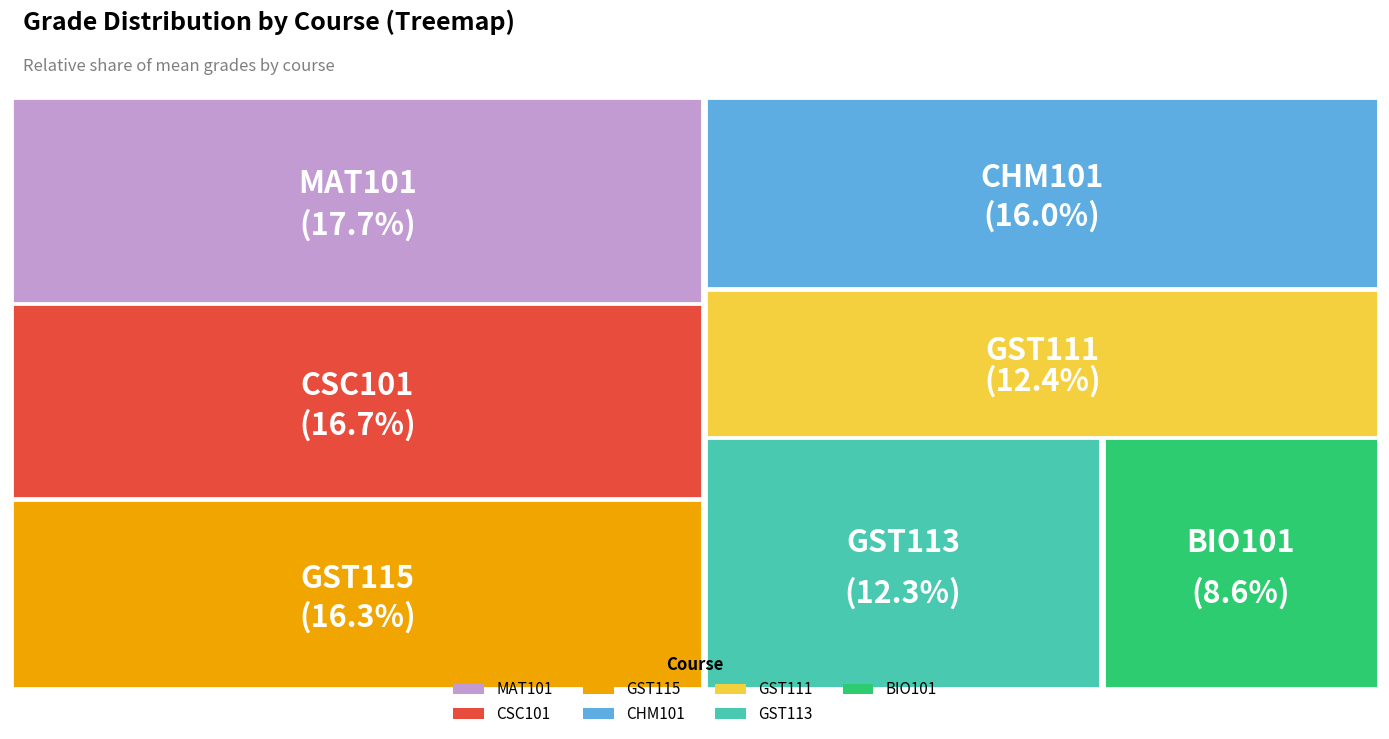

The GST111 slice represents 12% of the pie. True or false?

True